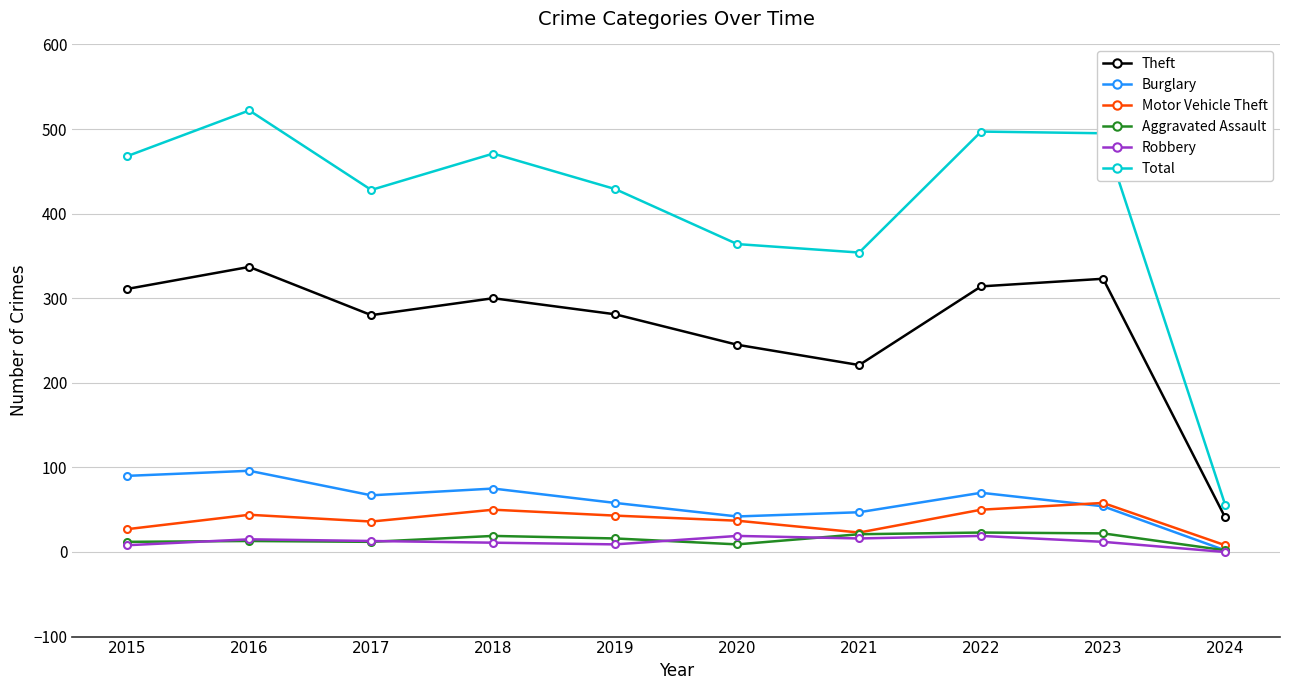

What is the sum of the Total values at 2023 and 2022?

992